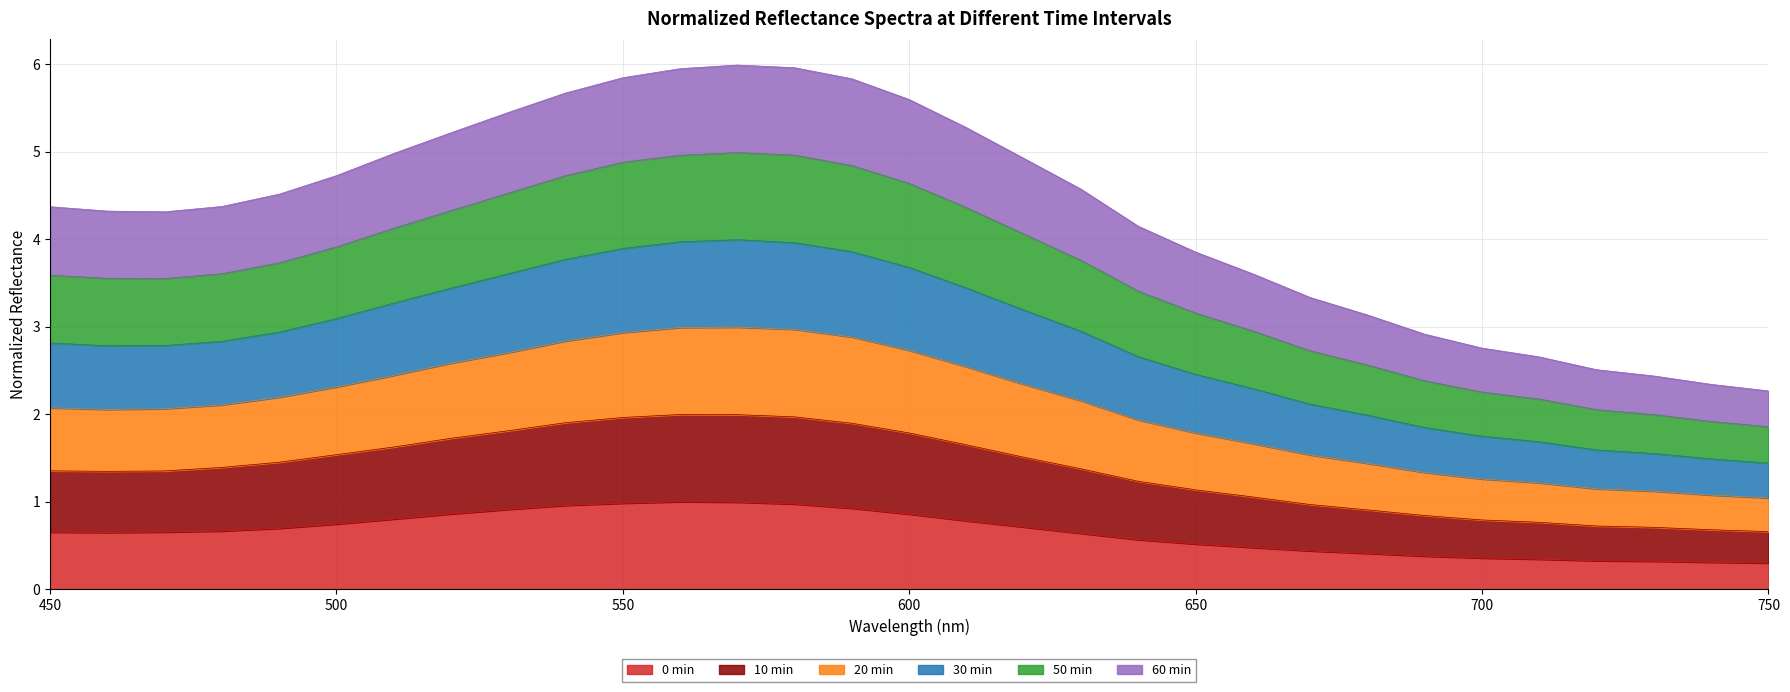

What is the maximum value for 0 min?

1.0